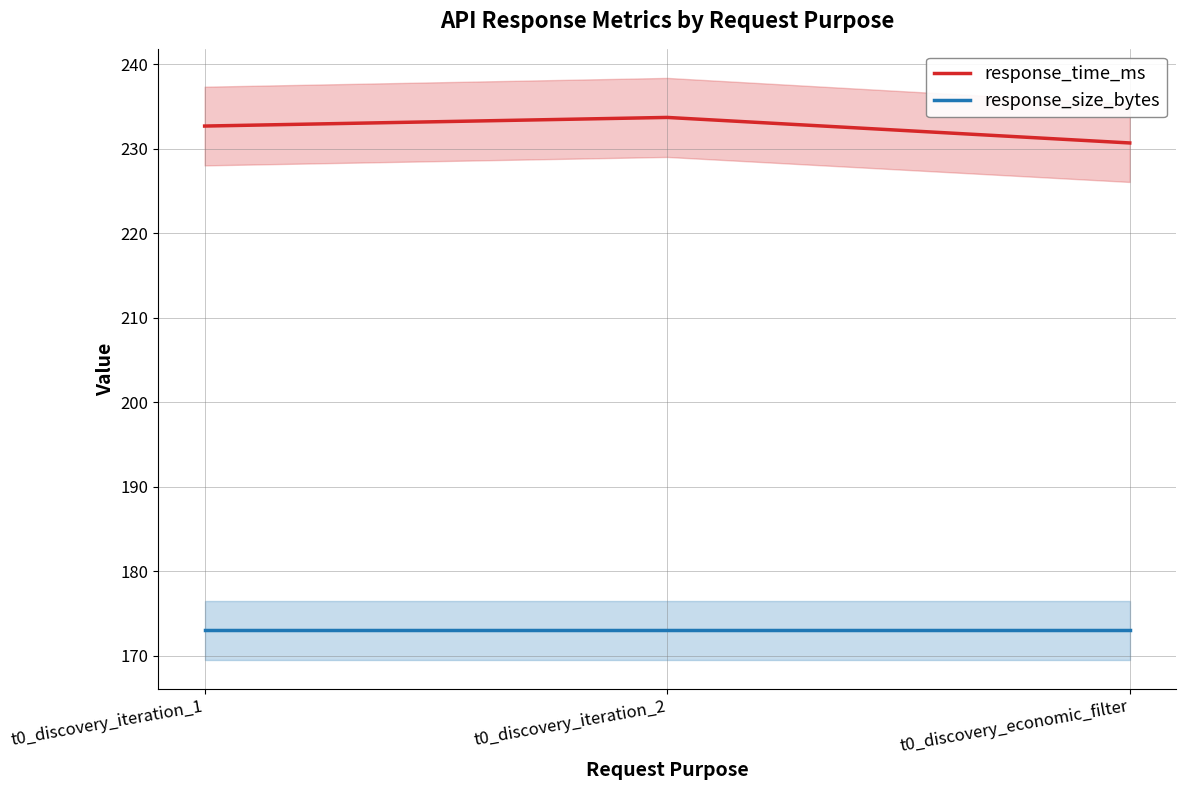

What is the smallest value displayed?

173.0